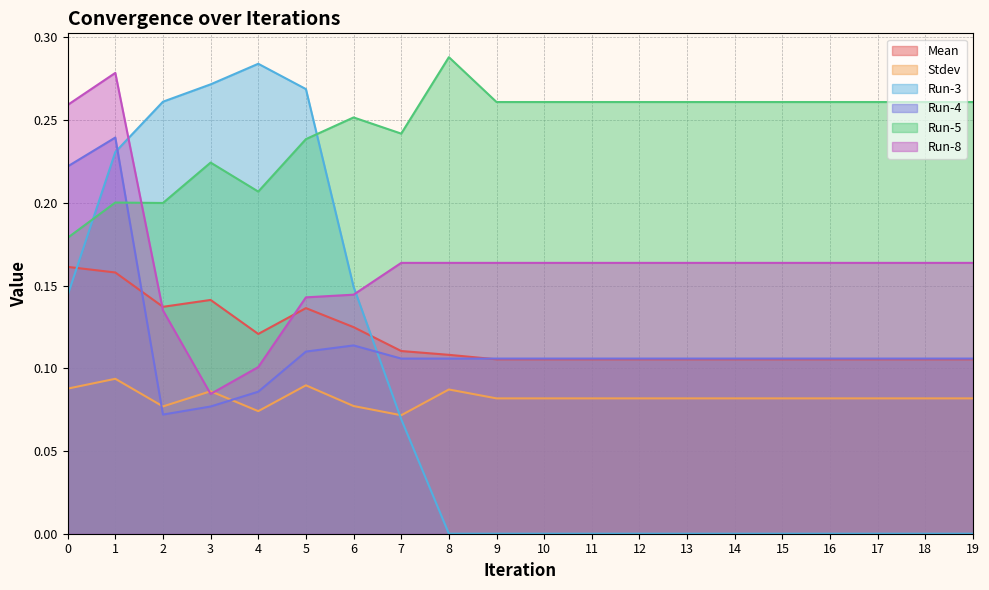

Between 16 and 1, which is larger?

1